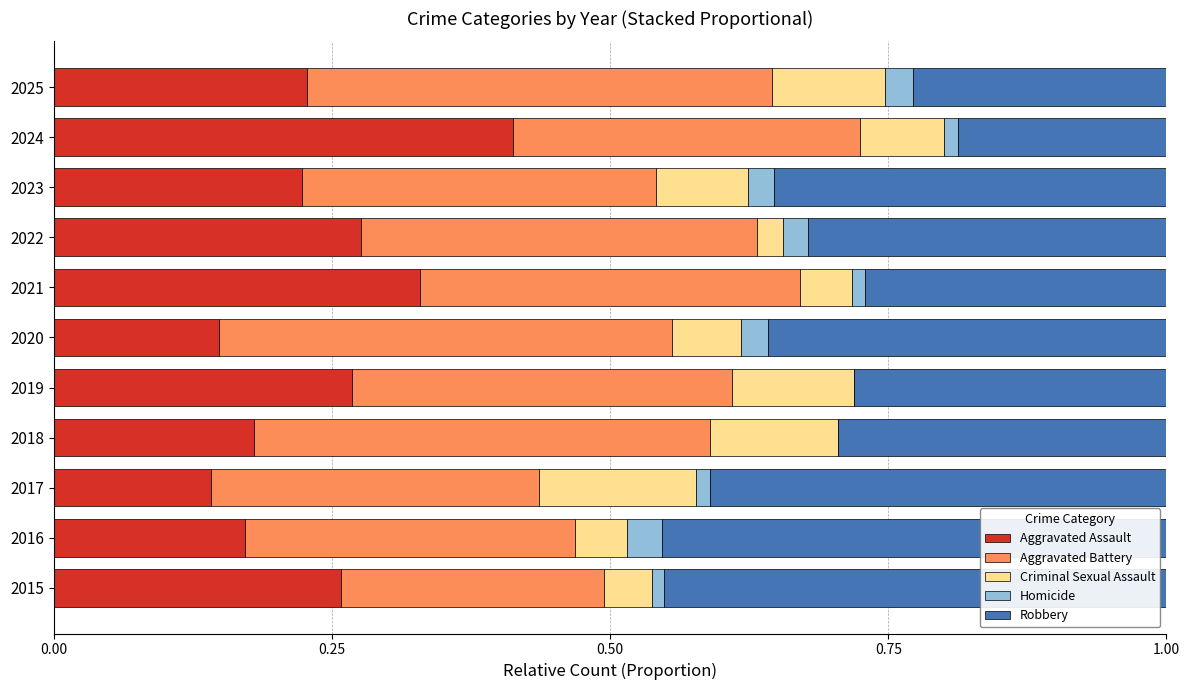

What is the sum of all Aggravated Assault values?

2.6